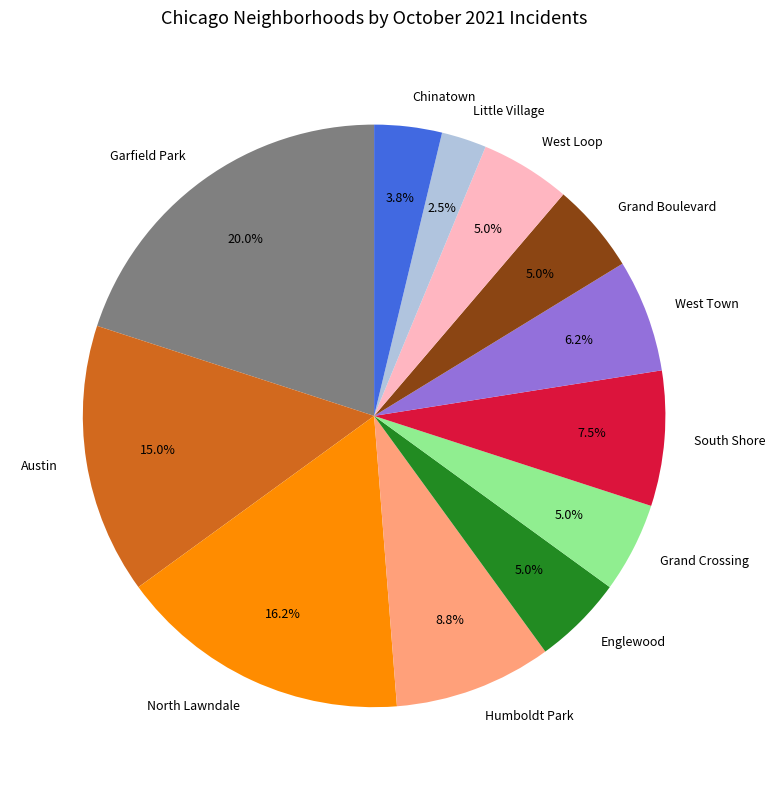

To the nearest percent, what portion does Garfield Park represent?

20%